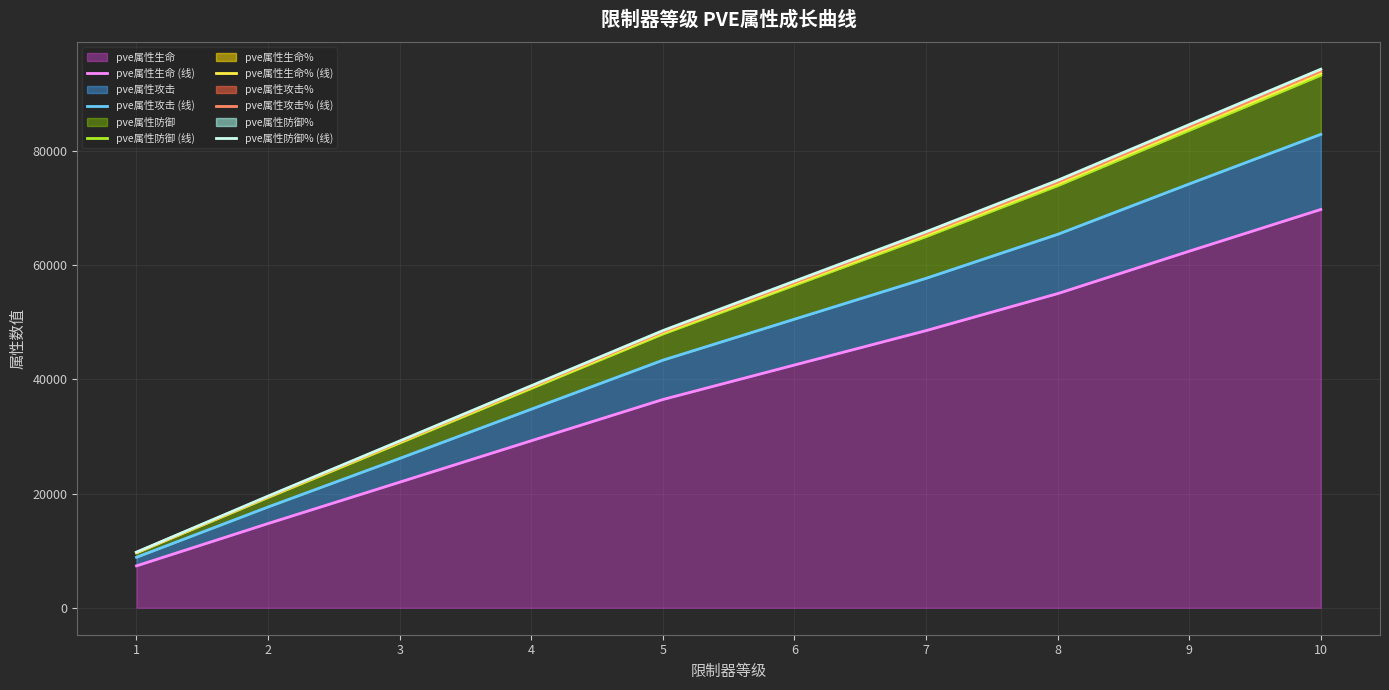

What are all the series names shown in the legend?

pve属性生命 (线), pve属性攻击 (线), pve属性防御 (线), pve属性生命% (线), pve属性攻击% (线), pve属性防御% (线)